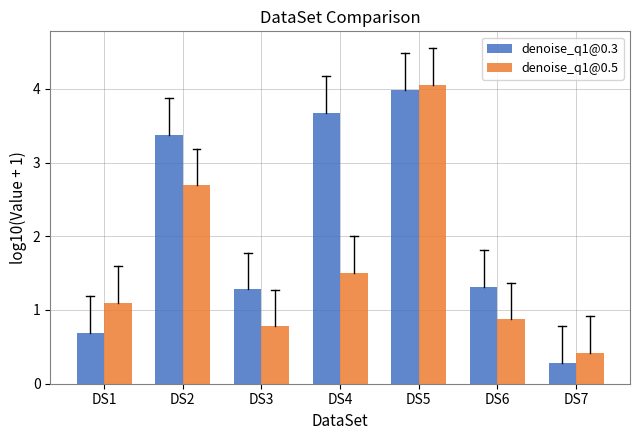

Is the value of denoise_q1@0.3 at DS7 greater than the value of denoise_q1@0.5 at DS2?

No